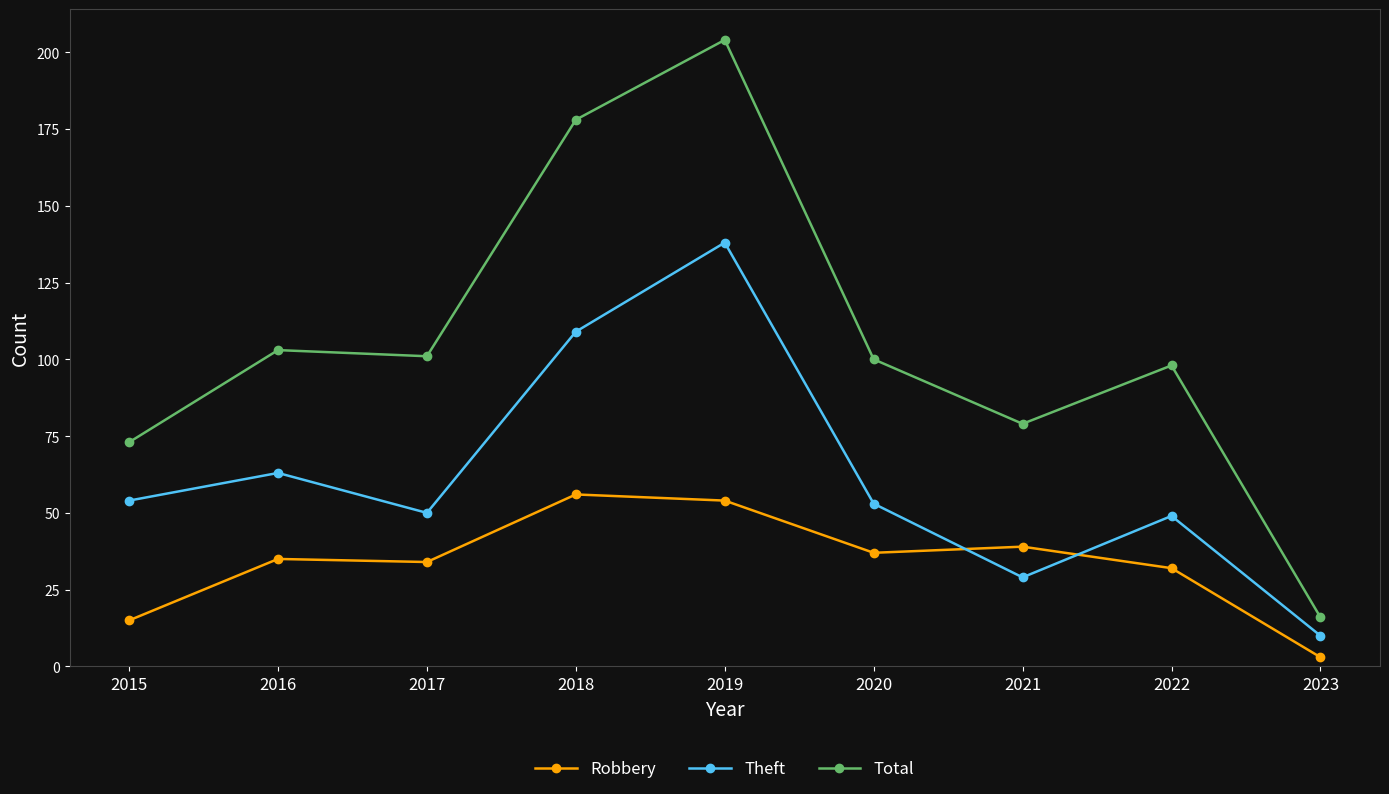

True or false: Theft has more than 2 points higher than both neighbors.

True